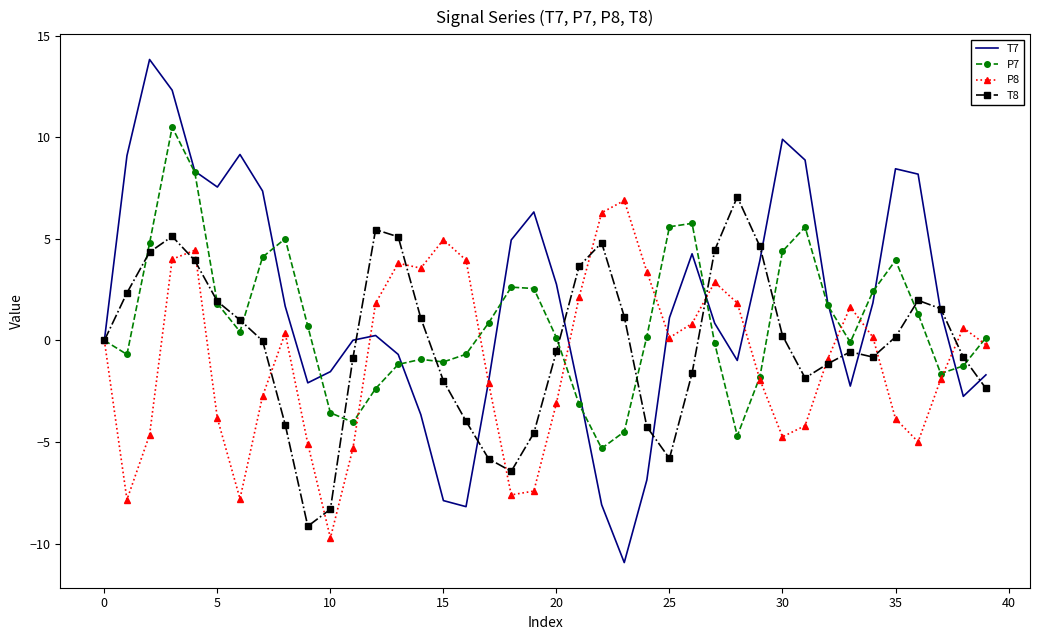

List the series in order of their overall mean, highest first.

T7, P7, T8, P8